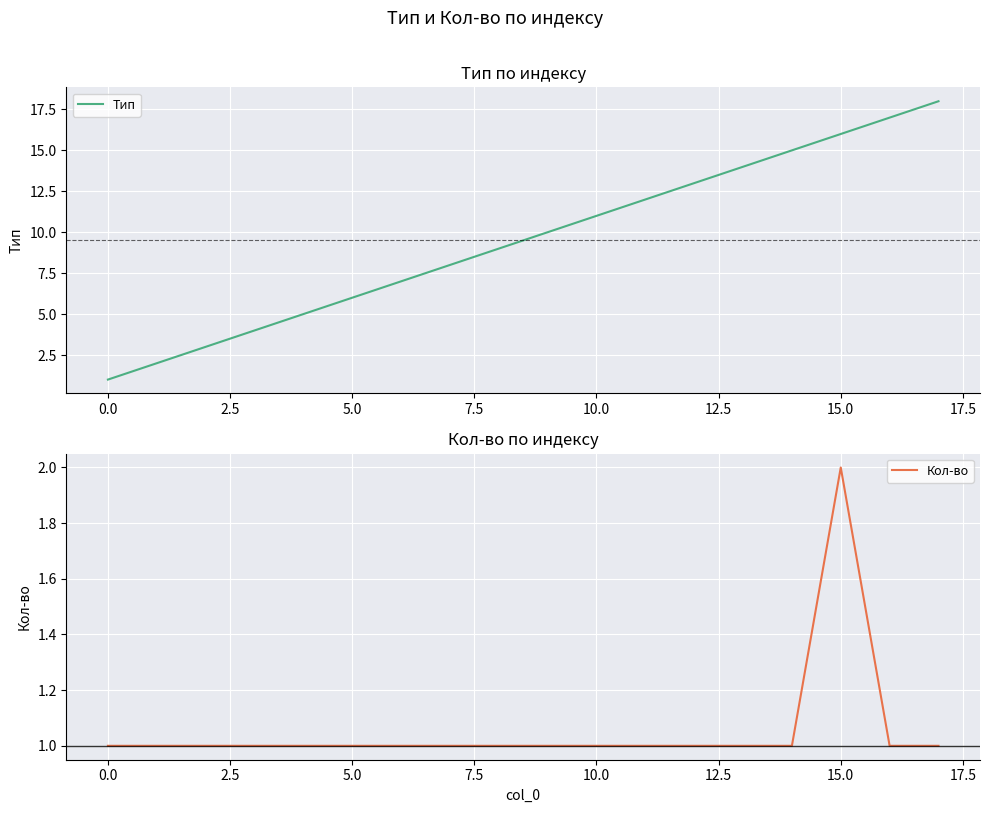

What is the average value of the Тип series?

10